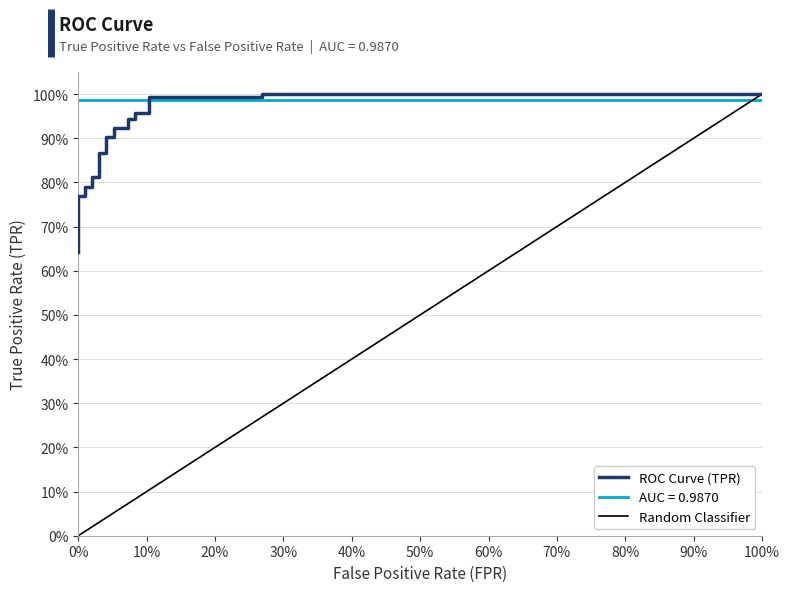

Does the chart display data point markers on the line(s)?

No